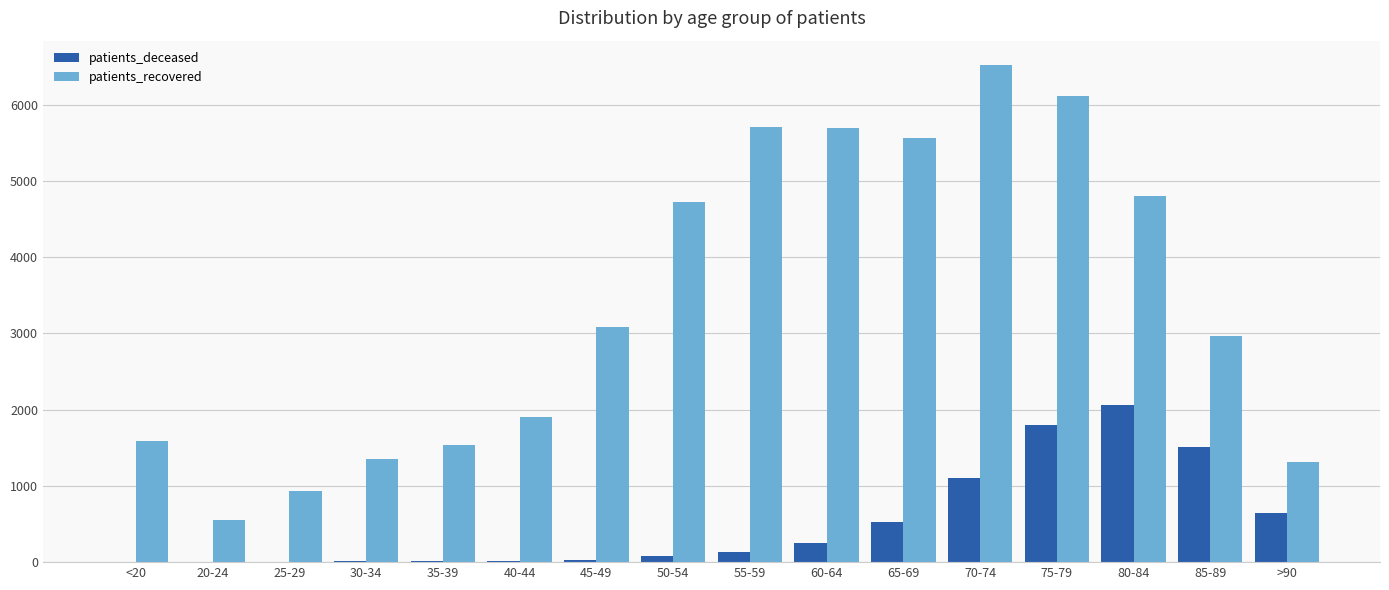

Is the value of patients_recovered at 75-79 greater than the value of patients_deceased at 75-79?

Yes